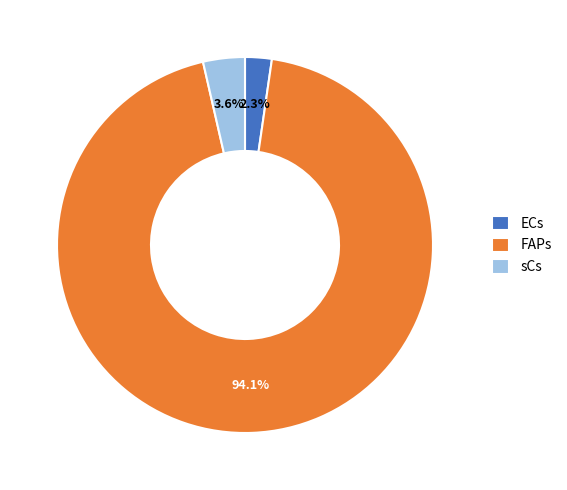

To the nearest percent, what is the difference between the sCs and ECs slice percentages?

1%